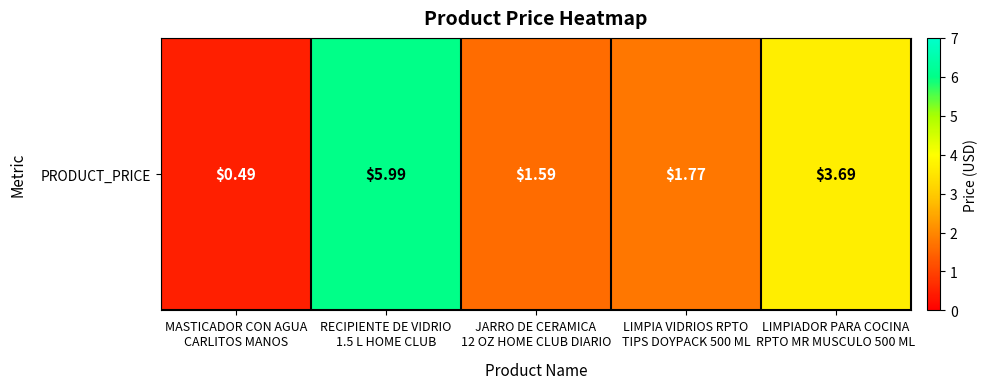

What is the difference between the values at JARRO DE CERAMICA
12 OZ HOME CLUB DIARIO and LIMPIADOR PARA COCINA
RPTO MR MUSCULO 500 ML?

2.1